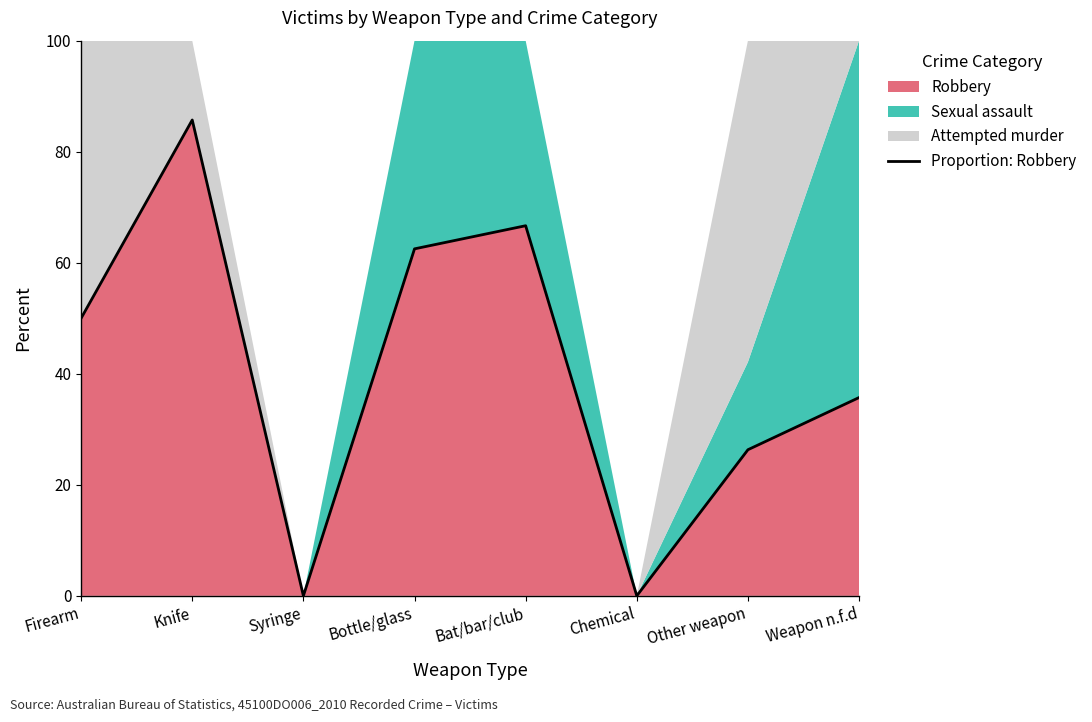

What position from the right is Weapon n.f.d?

1